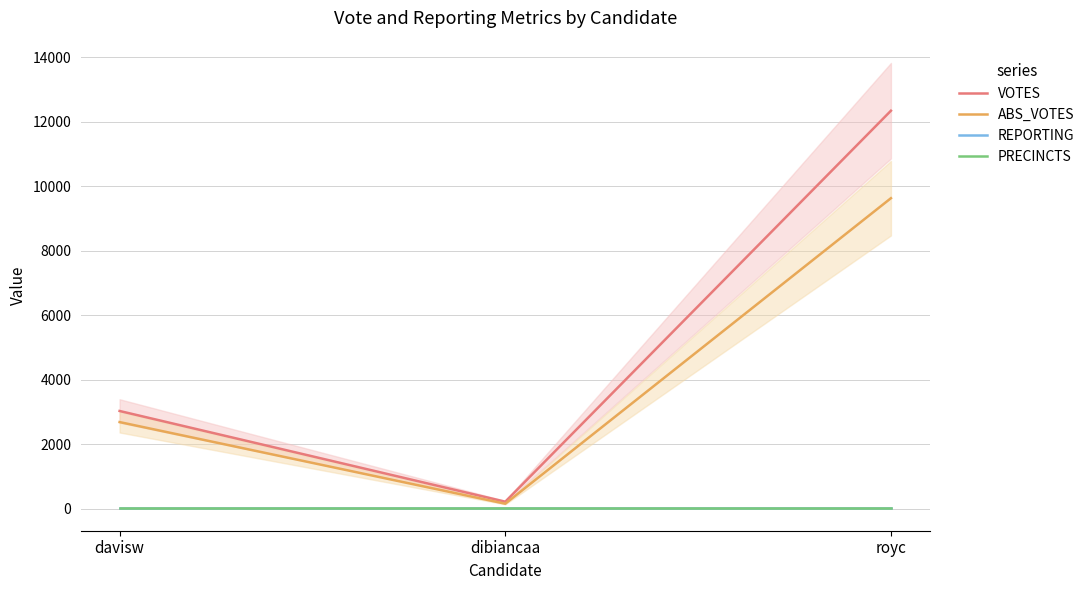

Is this an area chart (filled region under the line)?

No